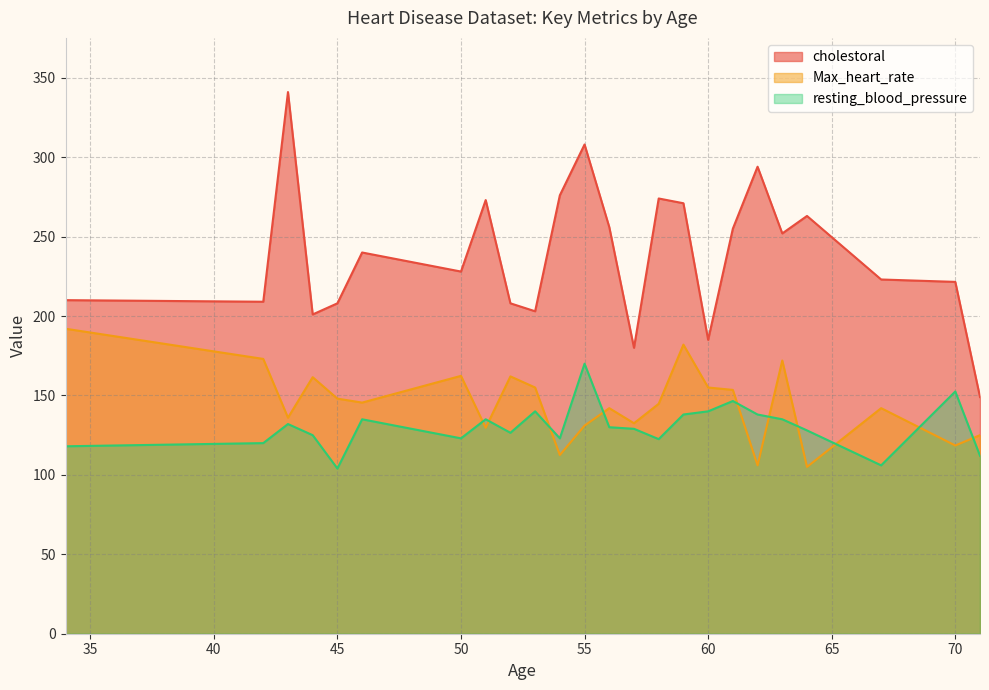

What is the highest value of the resting_blood_pressure series?

170.0